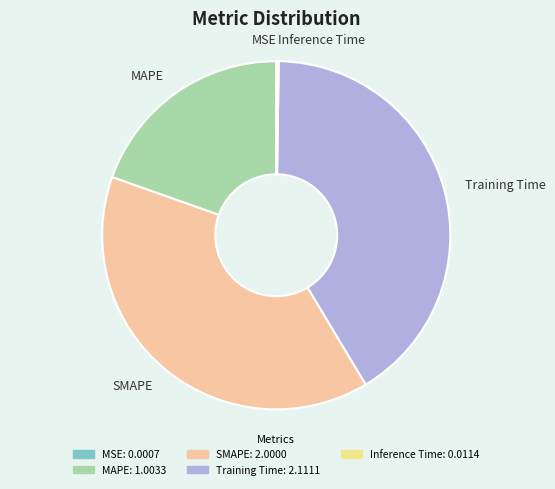

Is there any slice that represents more than half of the pie?

No